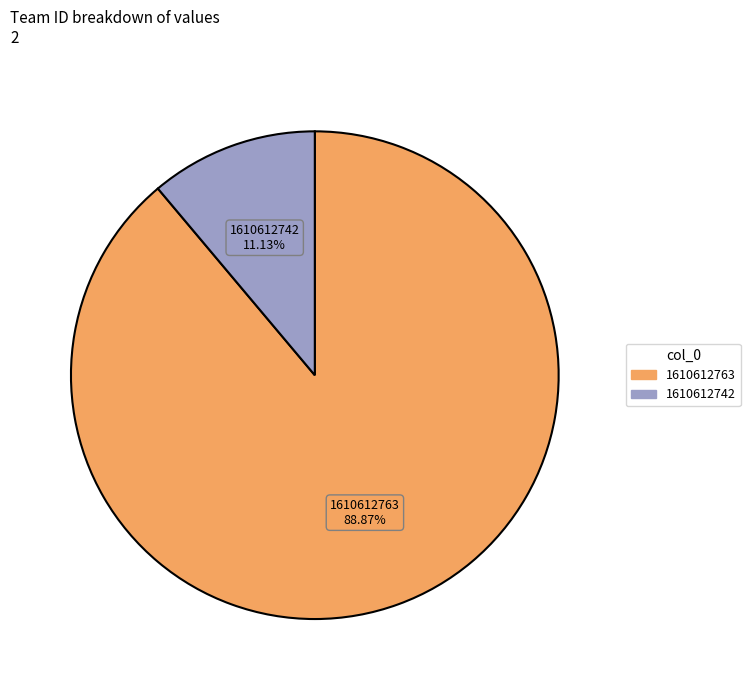

Rank the categories by value from lowest to highest.

1610612742, 1610612763